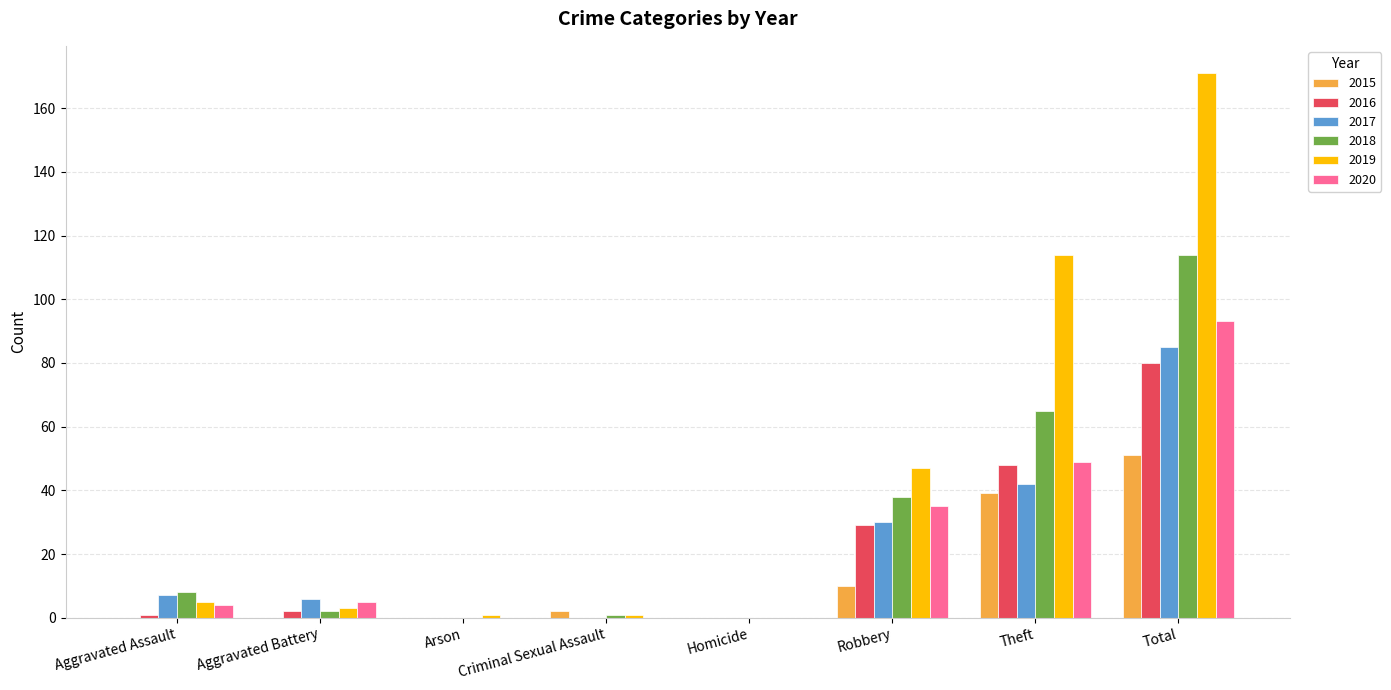

What is the total value across all series at Robbery?

189